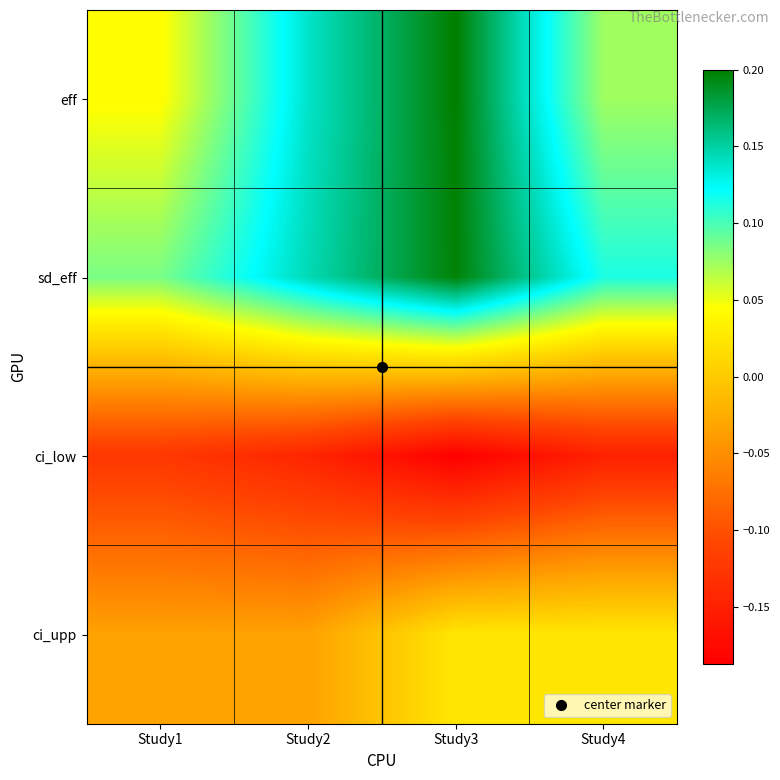

Reading left to right, what are all the values shown in this chart?

eff: Study1=0.0	Study2=0.1	Study3=0.2	Study4=0.1
sd_eff: Study1=0.1	Study2=0.1	Study3=0.2	Study4=0.1
ci_low: Study1=-0.1	Study2=-0.1	Study3=-0.2	Study4=-0.1
ci_upp: Study1=-0.0	Study2=-0.0	Study3=0.0	Study4=0.0